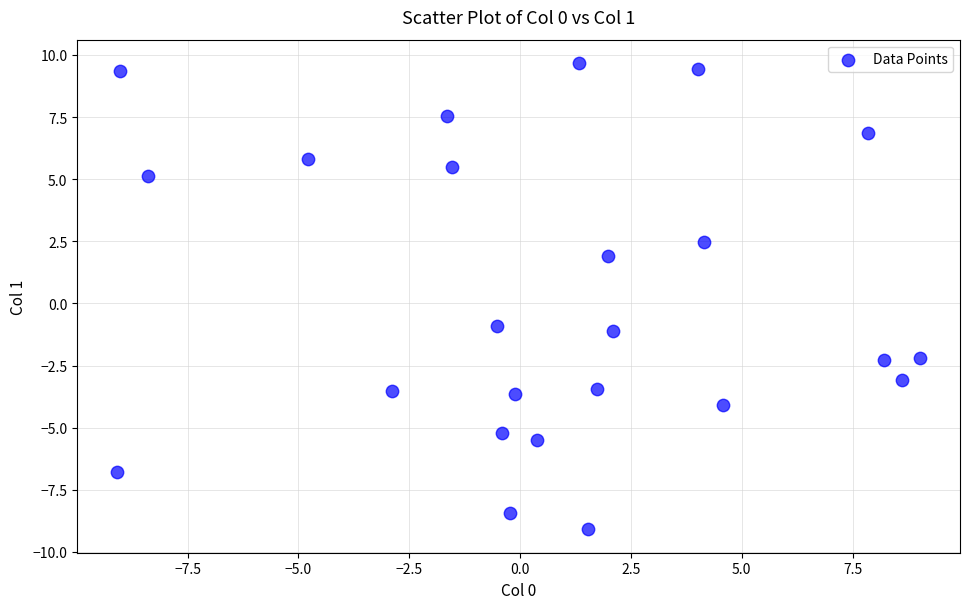

What Y value in the scatter plot is closest to 0?

-0.9